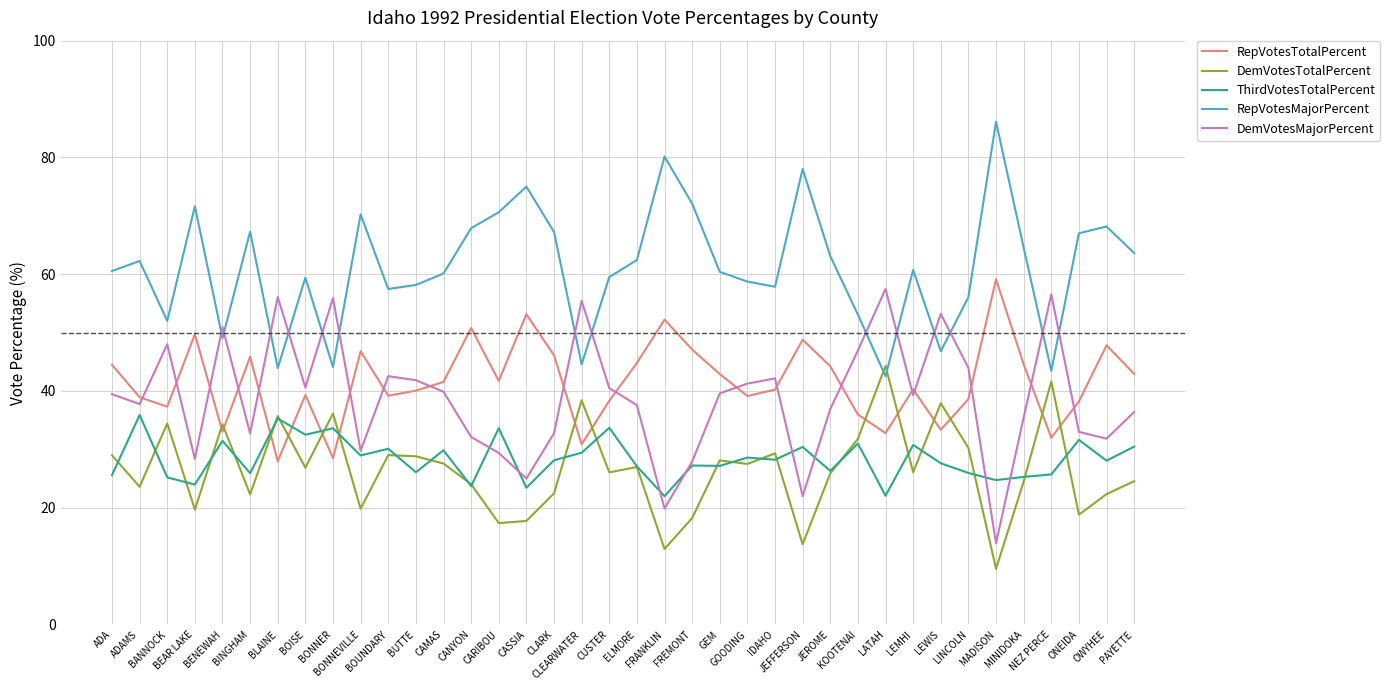

What is the smallest value displayed?

9.6